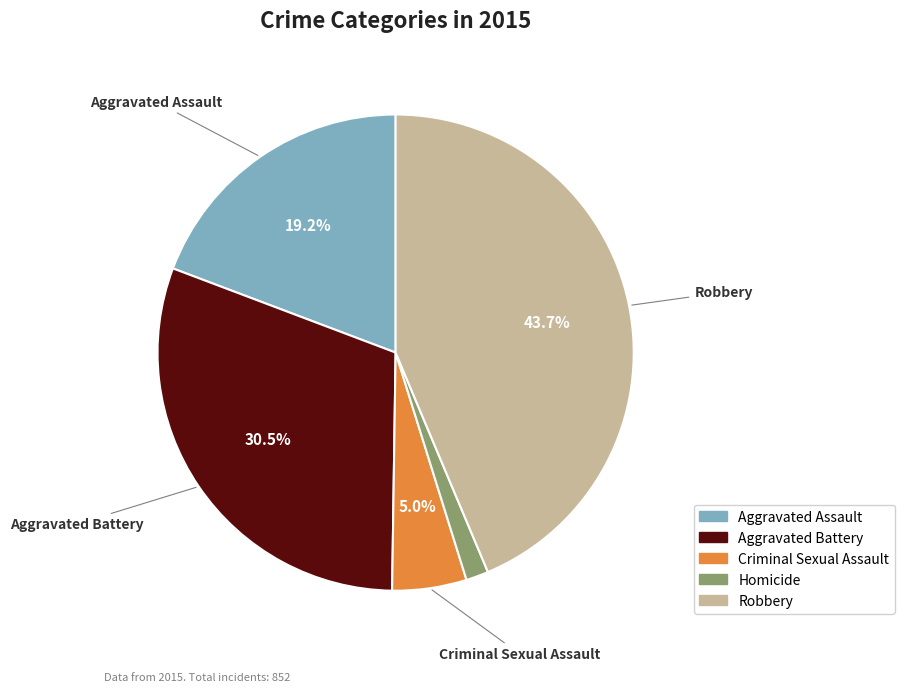

Does any single category account for the majority?

No